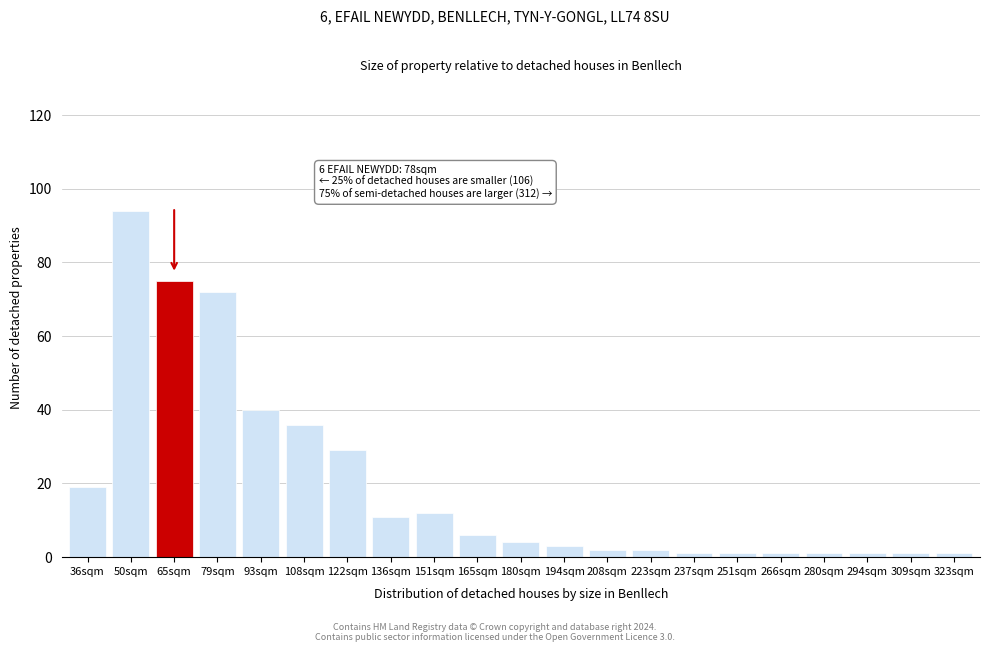

Reading right to left, transcribe all the data shown in this chart.

323sqm=1	309sqm=1	294sqm=1	280sqm=1	266sqm=1	251sqm=1	237sqm=1	223sqm=2	208sqm=2	194sqm=3	180sqm=4	165sqm=6	151sqm=12	136sqm=11	122sqm=29	108sqm=36	93sqm=40	79sqm=72	65sqm=75	50sqm=94	36sqm=19